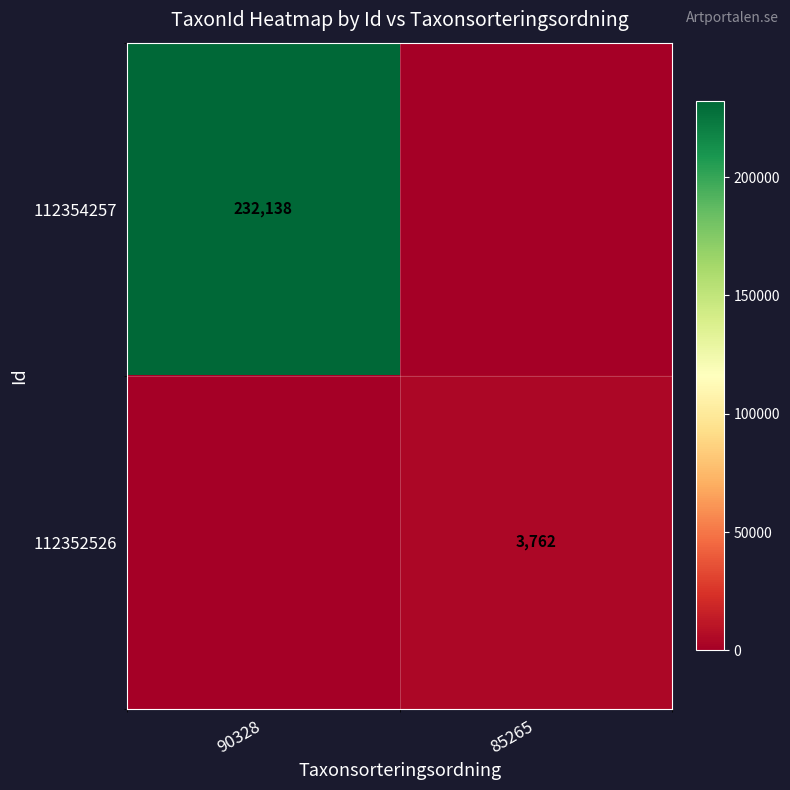

True or false: 112354257 has a value of 232138 at 90328.

True